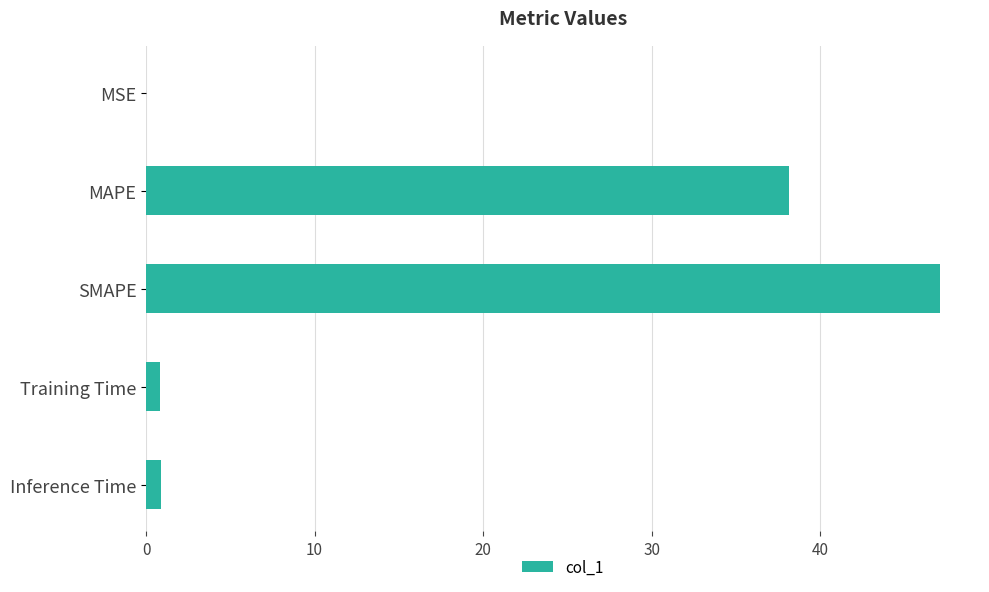

What is the sum of all values?

87.0